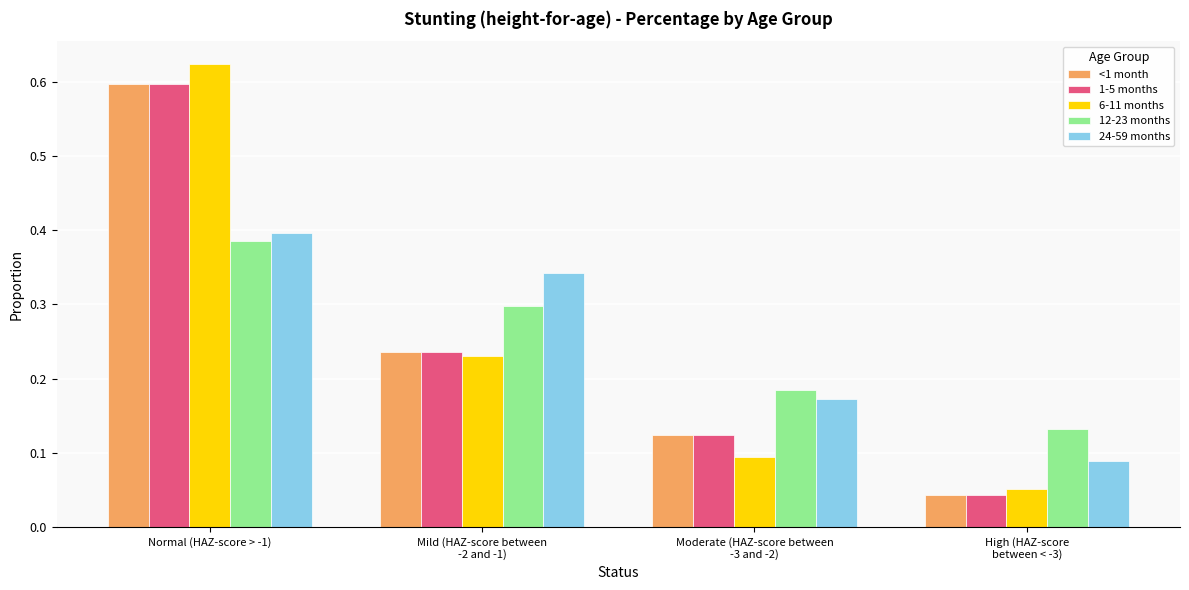

The value of 6-11 months at Normal (HAZ-score > -1) is 0.4. True or false?

False